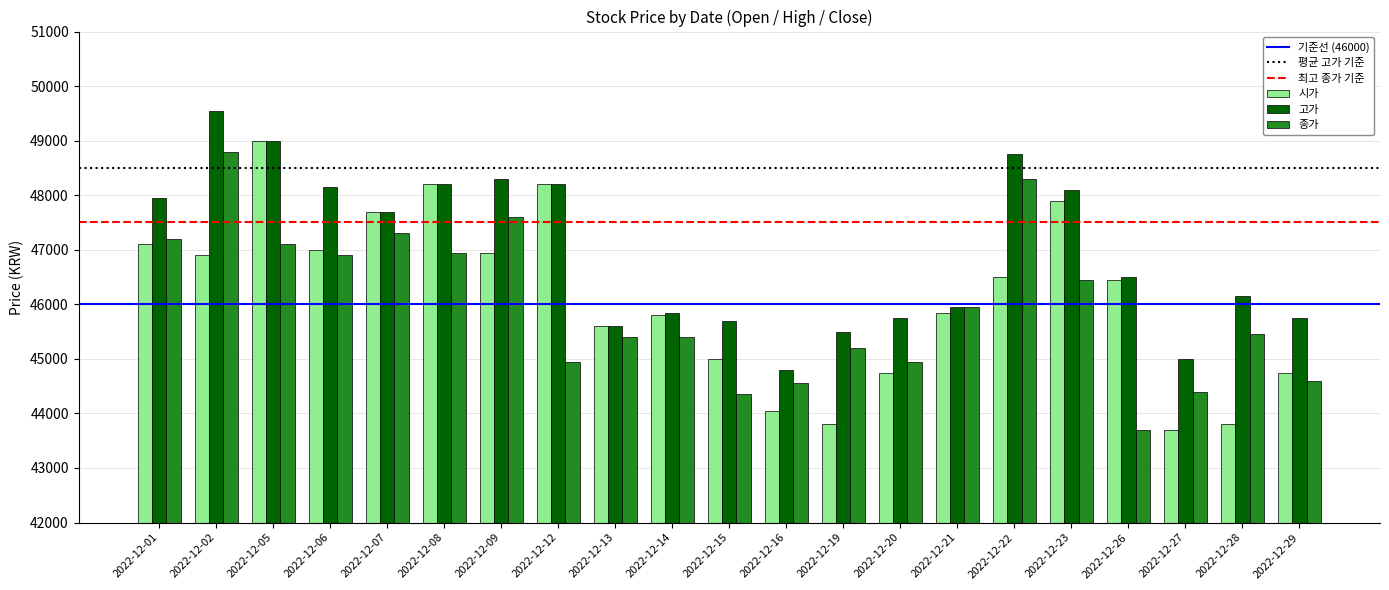

How many groups of bars are there?

21